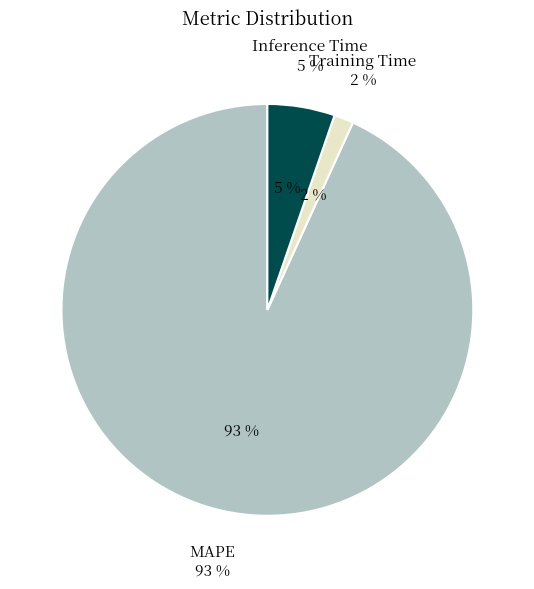

Combined, do MAPE and Inference Time account for over 50%?

Yes